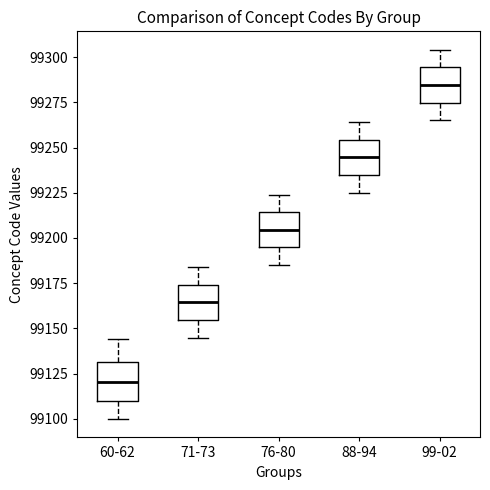

Reading left to right, read every box against the y-axis: the position of its median line, the range the box covers, and the ends of its whiskers. The values are not printed on the chart, so give them approximately, as read against the axis.

60-62: median 99120, box 99110 to 99130, whiskers 99100 to 99145
71-73: median 99165, box 99155 to 99175, whiskers 99145 to 99185
76-80: median 99205, box 99195 to 99215, whiskers 99185 to 99225
88-94: median 99245, box 99235 to 99255, whiskers 99225 to 99265
99-02: median 99285, box 99275 to 99295, whiskers 99265 to 99305